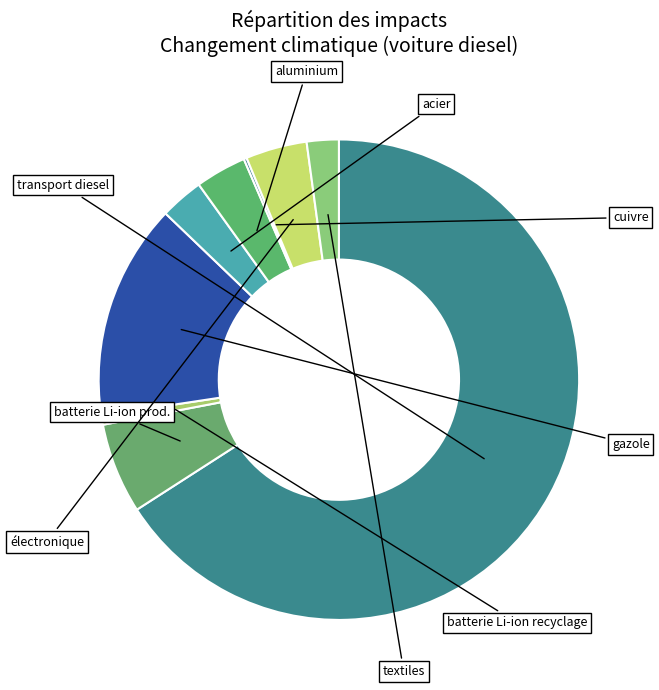

How many slices are in this pie chart?

9